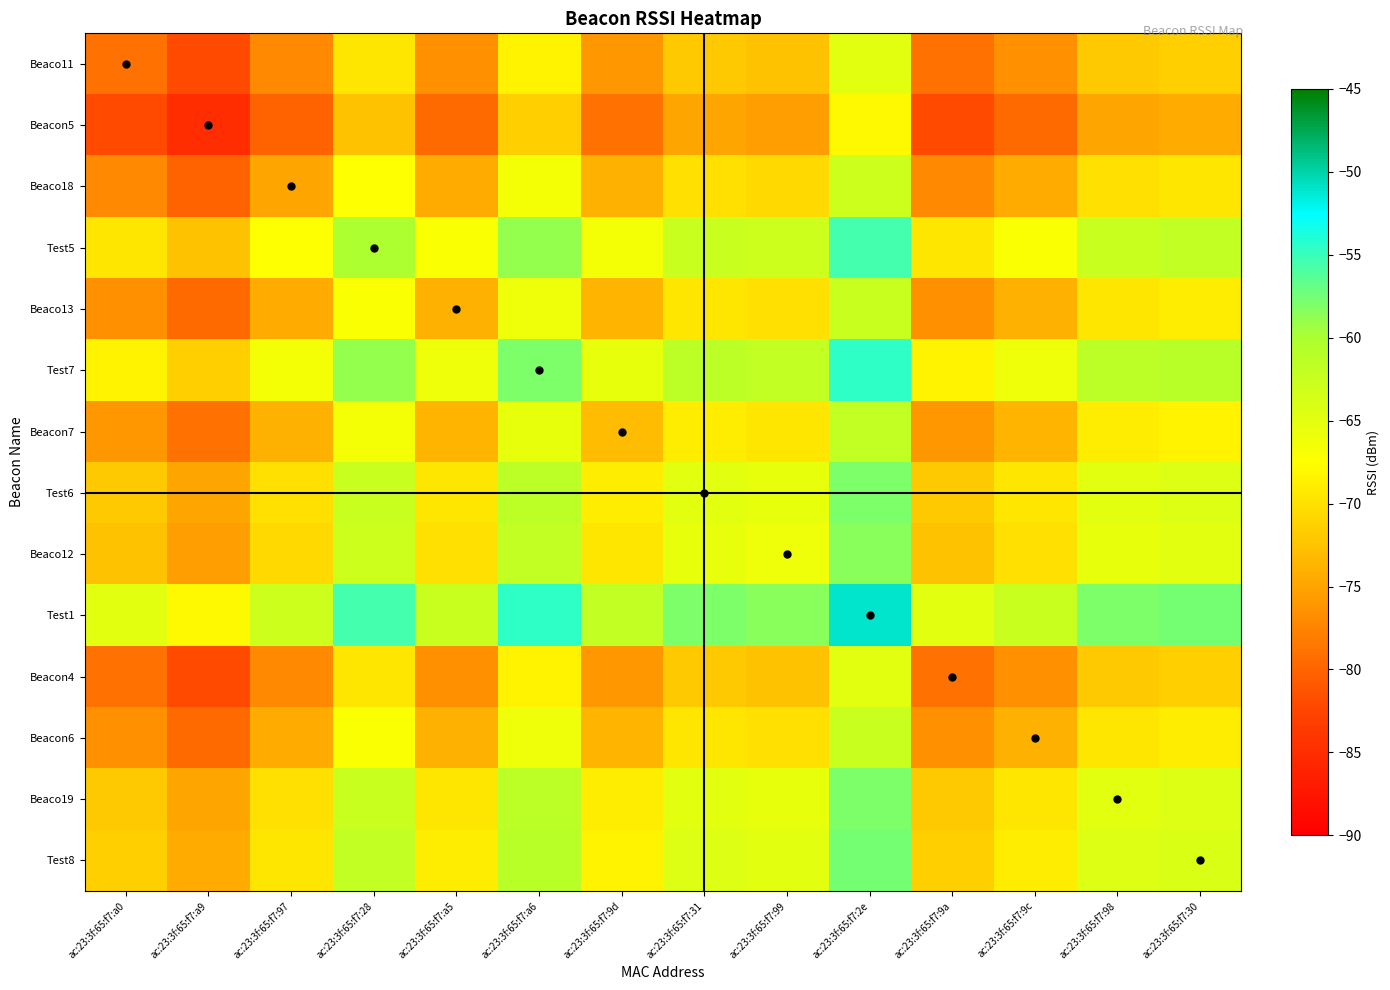

Reading left to right, what are all the values shown in this chart?

Beaco11: ac:23:3f:65:f7:a0=-79.0	ac:23:3f:65:f7:a9=-82.0	ac:23:3f:65:f7:97=-77.0	ac:23:3f:65:f7:28=-69.5	ac:23:3f:65:f7:a5=-76.5	ac:23:3f:65:f7:a6=-68.5	ac:23:3f:65:f7:9d=-76.0	ac:23:3f:65:f7:31=-72.0	ac:23:3f:65:f7:99=-72.5	ac:23:3f:65:f7:2e=-65.0	ac:23:3f:65:f7:9a=-79.0	ac:23:3f:65:f7:9c=-76.5	ac:23:3f:65:f7:98=-72.0	ac:23:3f:65:f7:30=-71.5
Beacon5: ac:23:3f:65:f7:a0=-82.0	ac:23:3f:65:f7:a9=-85.0	ac:23:3f:65:f7:97=-80.0	ac:23:3f:65:f7:28=-72.5	ac:23:3f:65:f7:a5=-79.5	ac:23:3f:65:f7:a6=-71.5	ac:23:3f:65:f7:9d=-79.0	ac:23:3f:65:f7:31=-75.0	ac:23:3f:65:f7:99=-75.5	ac:23:3f:65:f7:2e=-68.0	ac:23:3f:65:f7:9a=-82.0	ac:23:3f:65:f7:9c=-79.5	ac:23:3f:65:f7:98=-75.0	ac:23:3f:65:f7:30=-74.5
Beaco18: ac:23:3f:65:f7:a0=-77.0	ac:23:3f:65:f7:a9=-80.0	ac:23:3f:65:f7:97=-75.0	ac:23:3f:65:f7:28=-67.5	ac:23:3f:65:f7:a5=-74.5	ac:23:3f:65:f7:a6=-66.5	ac:23:3f:65:f7:9d=-74.0	ac:23:3f:65:f7:31=-70.0	ac:23:3f:65:f7:99=-70.5	ac:23:3f:65:f7:2e=-63.0	ac:23:3f:65:f7:9a=-77.0	ac:23:3f:65:f7:9c=-74.5	ac:23:3f:65:f7:98=-70.0	ac:23:3f:65:f7:30=-69.5
Test5: ac:23:3f:65:f7:a0=-69.5	ac:23:3f:65:f7:a9=-72.5	ac:23:3f:65:f7:97=-67.5	ac:23:3f:65:f7:28=-60.0	ac:23:3f:65:f7:a5=-67.0	ac:23:3f:65:f7:a6=-59.0	ac:23:3f:65:f7:9d=-66.5	ac:23:3f:65:f7:31=-62.5	ac:23:3f:65:f7:99=-63.0	ac:23:3f:65:f7:2e=-55.5	ac:23:3f:65:f7:9a=-69.5	ac:23:3f:65:f7:9c=-67.0	ac:23:3f:65:f7:98=-62.5	ac:23:3f:65:f7:30=-62.0
Beaco13: ac:23:3f:65:f7:a0=-76.5	ac:23:3f:65:f7:a9=-79.5	ac:23:3f:65:f7:97=-74.5	ac:23:3f:65:f7:28=-67.0	ac:23:3f:65:f7:a5=-74.0	ac:23:3f:65:f7:a6=-66.0	ac:23:3f:65:f7:9d=-73.5	ac:23:3f:65:f7:31=-69.5	ac:23:3f:65:f7:99=-70.0	ac:23:3f:65:f7:2e=-62.5	ac:23:3f:65:f7:9a=-76.5	ac:23:3f:65:f7:9c=-74.0	ac:23:3f:65:f7:98=-69.5	ac:23:3f:65:f7:30=-69.0
Test7: ac:23:3f:65:f7:a0=-68.5	ac:23:3f:65:f7:a9=-71.5	ac:23:3f:65:f7:97=-66.5	ac:23:3f:65:f7:28=-59.0	ac:23:3f:65:f7:a5=-66.0	ac:23:3f:65:f7:a6=-58.0	ac:23:3f:65:f7:9d=-65.5	ac:23:3f:65:f7:31=-61.5	ac:23:3f:65:f7:99=-62.0	ac:23:3f:65:f7:2e=-54.5	ac:23:3f:65:f7:9a=-68.5	ac:23:3f:65:f7:9c=-66.0	ac:23:3f:65:f7:98=-61.5	ac:23:3f:65:f7:30=-61.0
Beacon7: ac:23:3f:65:f7:a0=-76.0	ac:23:3f:65:f7:a9=-79.0	ac:23:3f:65:f7:97=-74.0	ac:23:3f:65:f7:28=-66.5	ac:23:3f:65:f7:a5=-73.5	ac:23:3f:65:f7:a6=-65.5	ac:23:3f:65:f7:9d=-73.0	ac:23:3f:65:f7:31=-69.0	ac:23:3f:65:f7:99=-69.5	ac:23:3f:65:f7:2e=-62.0	ac:23:3f:65:f7:9a=-76.0	ac:23:3f:65:f7:9c=-73.5	ac:23:3f:65:f7:98=-69.0	ac:23:3f:65:f7:30=-68.5
Test6: ac:23:3f:65:f7:a0=-72.0	ac:23:3f:65:f7:a9=-75.0	ac:23:3f:65:f7:97=-70.0	ac:23:3f:65:f7:28=-62.5	ac:23:3f:65:f7:a5=-69.5	ac:23:3f:65:f7:a6=-61.5	ac:23:3f:65:f7:9d=-69.0	ac:23:3f:65:f7:31=-65.0	ac:23:3f:65:f7:99=-65.5	ac:23:3f:65:f7:2e=-58.0	ac:23:3f:65:f7:9a=-72.0	ac:23:3f:65:f7:9c=-69.5	ac:23:3f:65:f7:98=-65.0	ac:23:3f:65:f7:30=-64.5
Beaco12: ac:23:3f:65:f7:a0=-72.5	ac:23:3f:65:f7:a9=-75.5	ac:23:3f:65:f7:97=-70.5	ac:23:3f:65:f7:28=-63.0	ac:23:3f:65:f7:a5=-70.0	ac:23:3f:65:f7:a6=-62.0	ac:23:3f:65:f7:9d=-69.5	ac:23:3f:65:f7:31=-65.5	ac:23:3f:65:f7:99=-66.0	ac:23:3f:65:f7:2e=-58.5	ac:23:3f:65:f7:9a=-72.5	ac:23:3f:65:f7:9c=-70.0	ac:23:3f:65:f7:98=-65.5	ac:23:3f:65:f7:30=-65.0
Test1: ac:23:3f:65:f7:a0=-65.0	ac:23:3f:65:f7:a9=-68.0	ac:23:3f:65:f7:97=-63.0	ac:23:3f:65:f7:28=-55.5	ac:23:3f:65:f7:a5=-62.5	ac:23:3f:65:f7:a6=-54.5	ac:23:3f:65:f7:9d=-62.0	ac:23:3f:65:f7:31=-58.0	ac:23:3f:65:f7:99=-58.5	ac:23:3f:65:f7:2e=-51.0	ac:23:3f:65:f7:9a=-65.0	ac:23:3f:65:f7:9c=-62.5	ac:23:3f:65:f7:98=-58.0	ac:23:3f:65:f7:30=-57.5
Beacon4: ac:23:3f:65:f7:a0=-79.0	ac:23:3f:65:f7:a9=-82.0	ac:23:3f:65:f7:97=-77.0	ac:23:3f:65:f7:28=-69.5	ac:23:3f:65:f7:a5=-76.5	ac:23:3f:65:f7:a6=-68.5	ac:23:3f:65:f7:9d=-76.0	ac:23:3f:65:f7:31=-72.0	ac:23:3f:65:f7:99=-72.5	ac:23:3f:65:f7:2e=-65.0	ac:23:3f:65:f7:9a=-79.0	ac:23:3f:65:f7:9c=-76.5	ac:23:3f:65:f7:98=-72.0	ac:23:3f:65:f7:30=-71.5
Beacon6: ac:23:3f:65:f7:a0=-76.5	ac:23:3f:65:f7:a9=-79.5	ac:23:3f:65:f7:97=-74.5	ac:23:3f:65:f7:28=-67.0	ac:23:3f:65:f7:a5=-74.0	ac:23:3f:65:f7:a6=-66.0	ac:23:3f:65:f7:9d=-73.5	ac:23:3f:65:f7:31=-69.5	ac:23:3f:65:f7:99=-70.0	ac:23:3f:65:f7:2e=-62.5	ac:23:3f:65:f7:9a=-76.5	ac:23:3f:65:f7:9c=-74.0	ac:23:3f:65:f7:98=-69.5	ac:23:3f:65:f7:30=-69.0
Beaco19: ac:23:3f:65:f7:a0=-72.0	ac:23:3f:65:f7:a9=-75.0	ac:23:3f:65:f7:97=-70.0	ac:23:3f:65:f7:28=-62.5	ac:23:3f:65:f7:a5=-69.5	ac:23:3f:65:f7:a6=-61.5	ac:23:3f:65:f7:9d=-69.0	ac:23:3f:65:f7:31=-65.0	ac:23:3f:65:f7:99=-65.5	ac:23:3f:65:f7:2e=-58.0	ac:23:3f:65:f7:9a=-72.0	ac:23:3f:65:f7:9c=-69.5	ac:23:3f:65:f7:98=-65.0	ac:23:3f:65:f7:30=-64.5
Test8: ac:23:3f:65:f7:a0=-71.5	ac:23:3f:65:f7:a9=-74.5	ac:23:3f:65:f7:97=-69.5	ac:23:3f:65:f7:28=-62.0	ac:23:3f:65:f7:a5=-69.0	ac:23:3f:65:f7:a6=-61.0	ac:23:3f:65:f7:9d=-68.5	ac:23:3f:65:f7:31=-64.5	ac:23:3f:65:f7:99=-65.0	ac:23:3f:65:f7:2e=-57.5	ac:23:3f:65:f7:9a=-71.5	ac:23:3f:65:f7:9c=-69.0	ac:23:3f:65:f7:98=-64.5	ac:23:3f:65:f7:30=-64.0